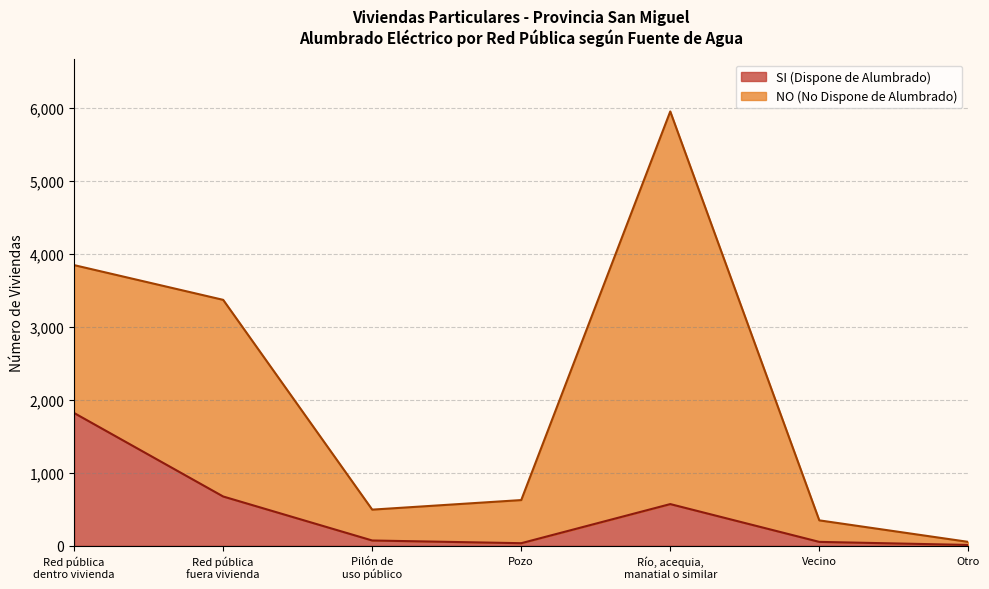

True or false: the data shows 16 at Pilón de
uso público.

False